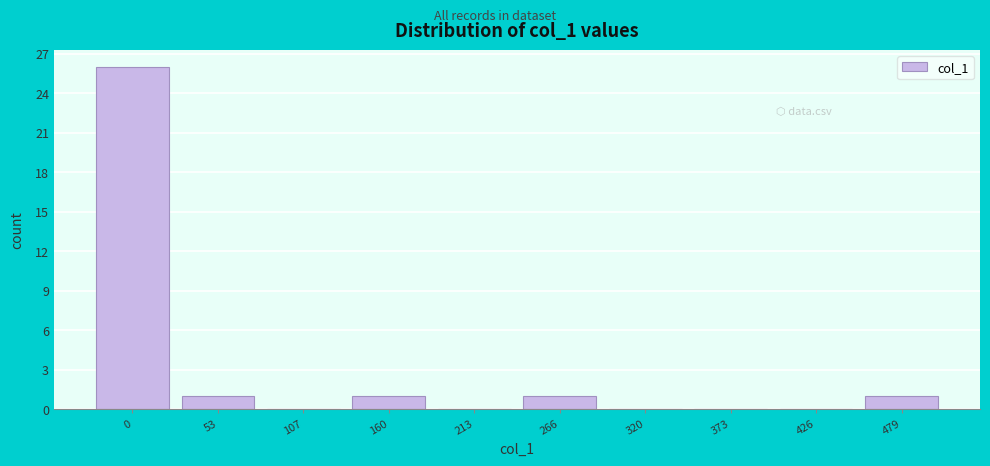

Reading left to right, list all the values displayed in this chart.

0=26	53=1	107=0	160=1	213=0	266=1	320=0	373=0	426=0	479=1